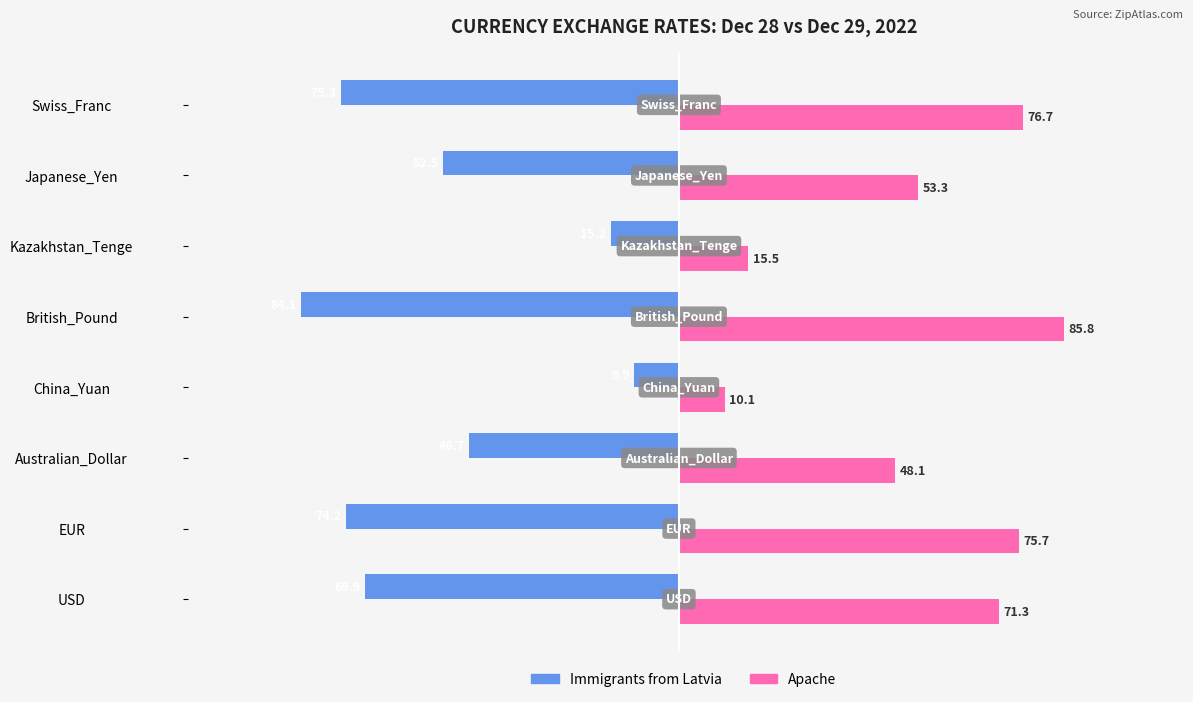

Where is Apache nearest to the value 47?

Australian_Dollar